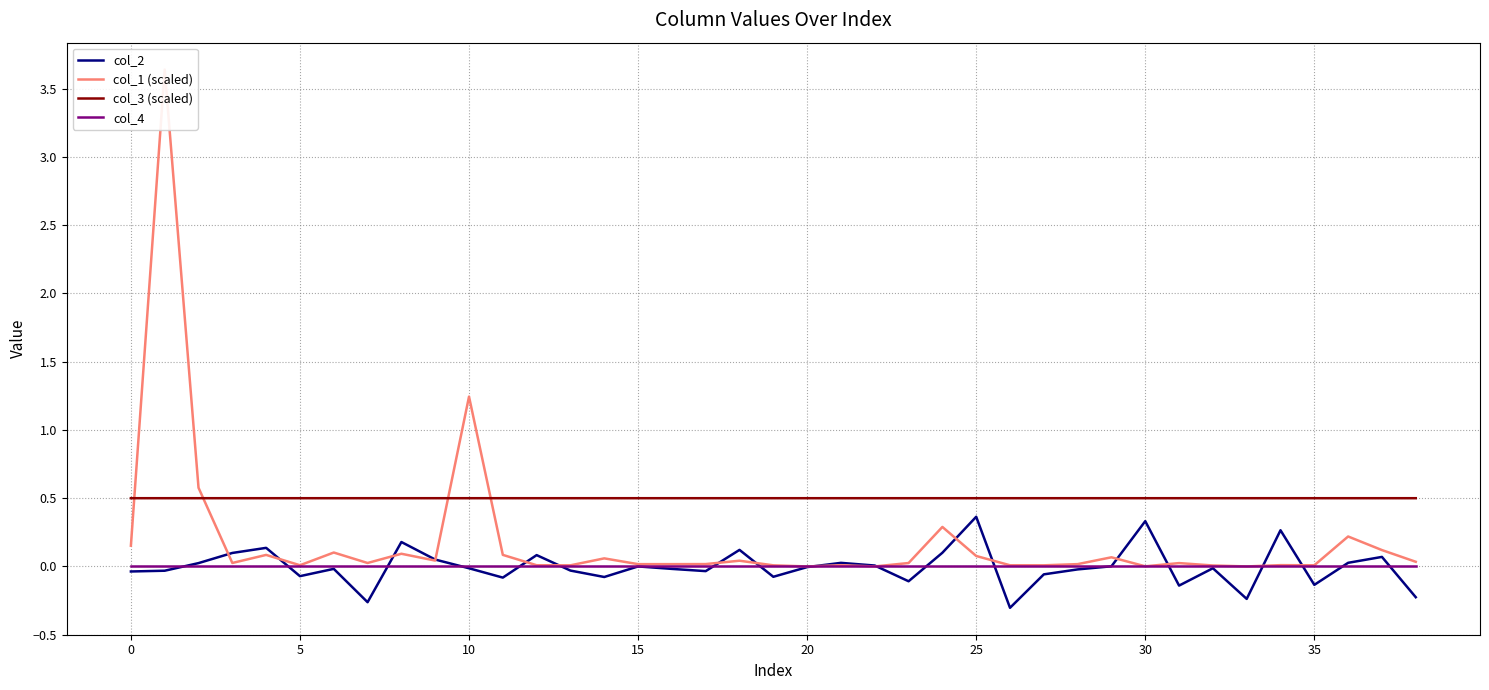

True or false: col_1 (scaled) has a value of 0.0 at 21.

True